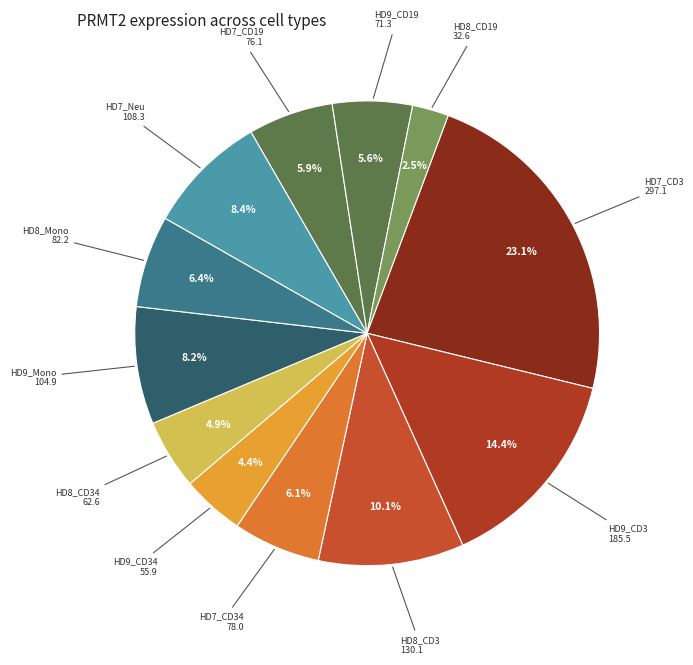

To the nearest percent, what percentage of the pie is HD8_CD34?

5%